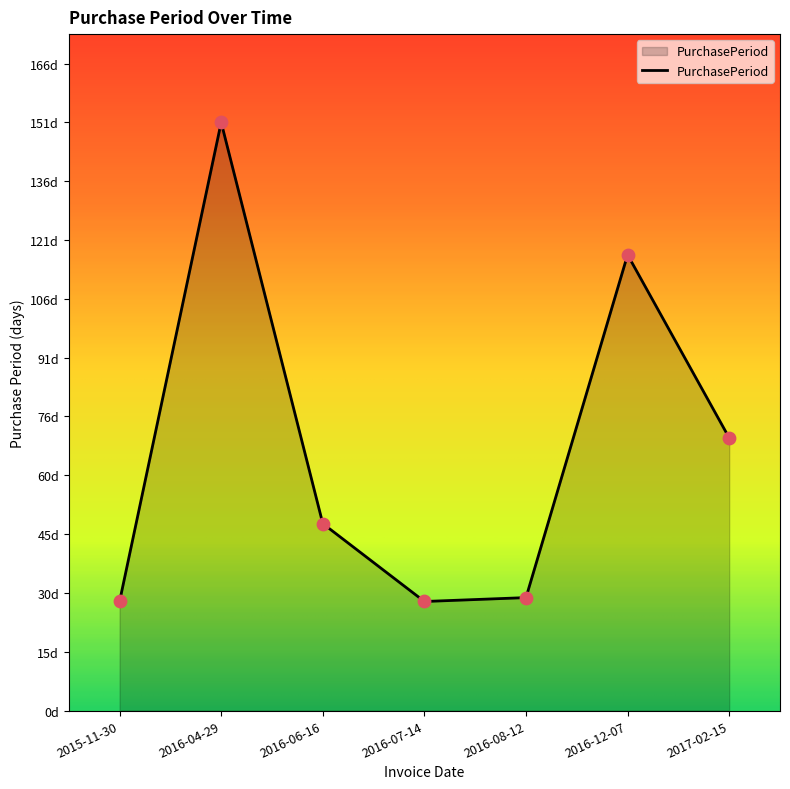

Which has a higher value, 2016-12-07 or 2016-08-12?

2016-12-07